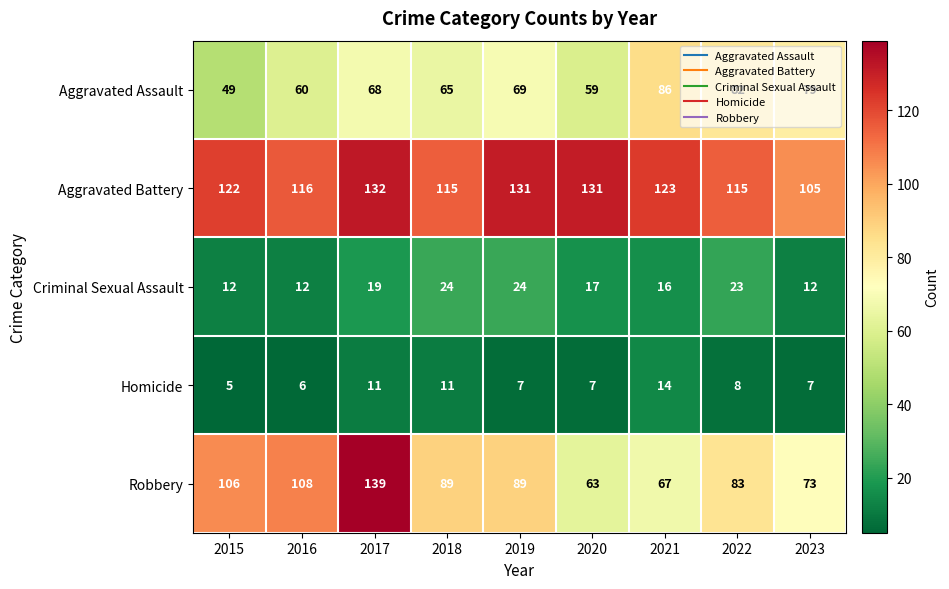

Which series changed the most between 2015 and 2019?

Aggravated Assault